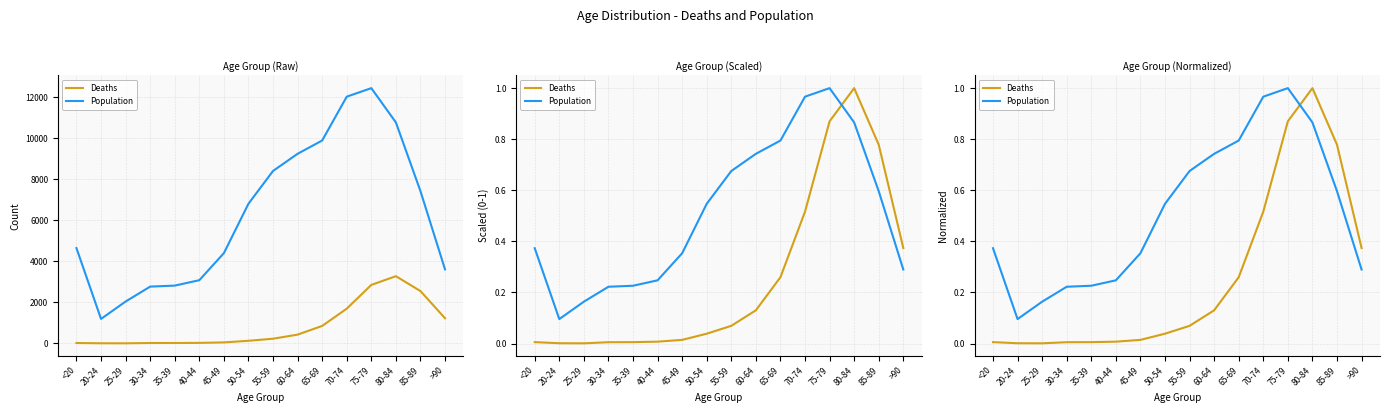

Which series has the largest total across all categories?

Population